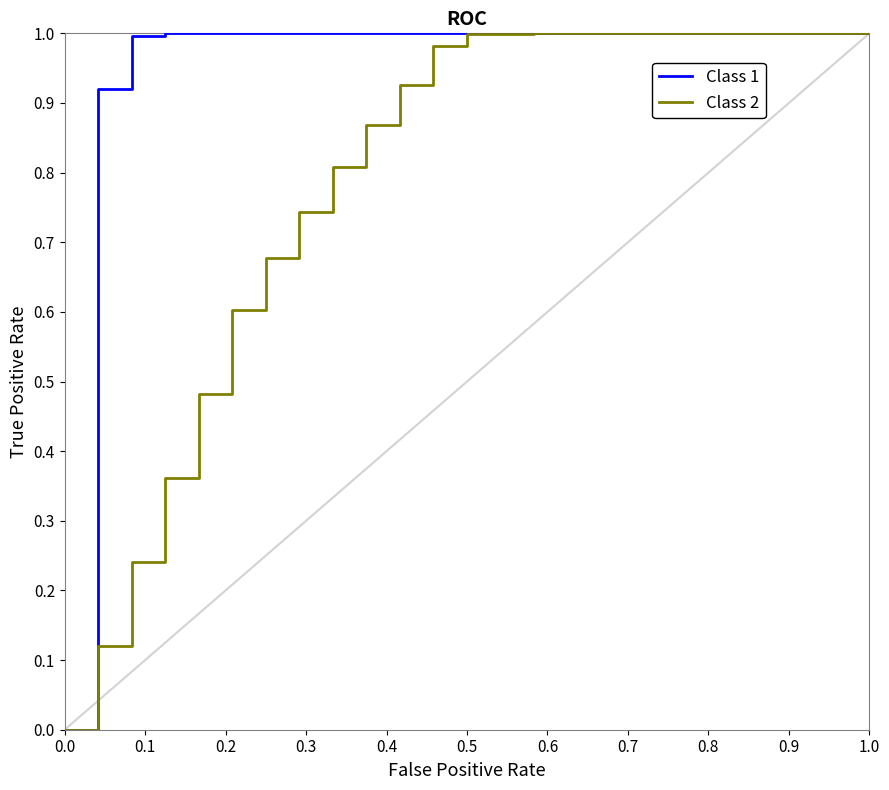

Which series has the largest total across all categories?

Class 1